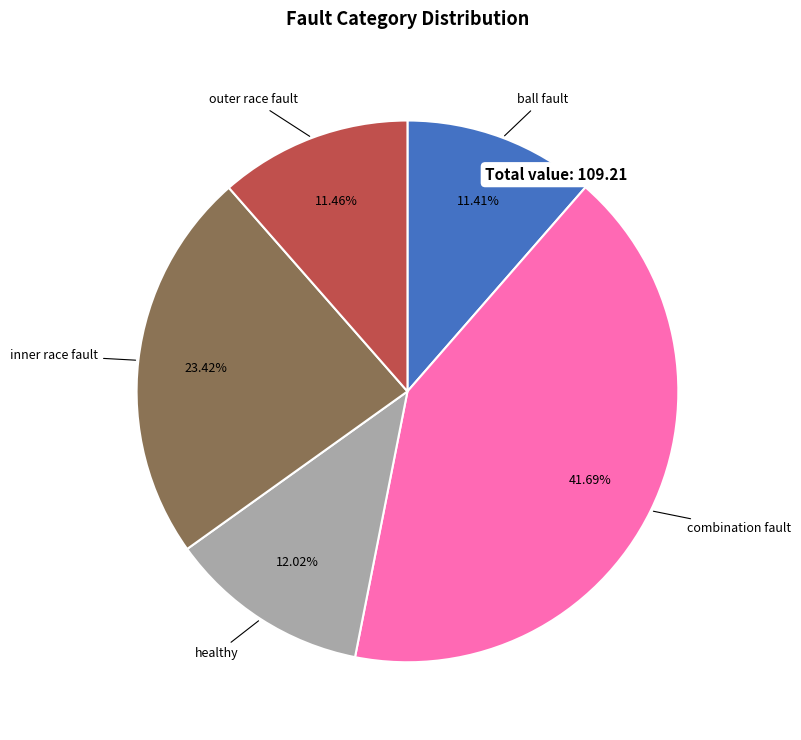

What is the total percentage of inner race fault and outer race fault?

34.9%